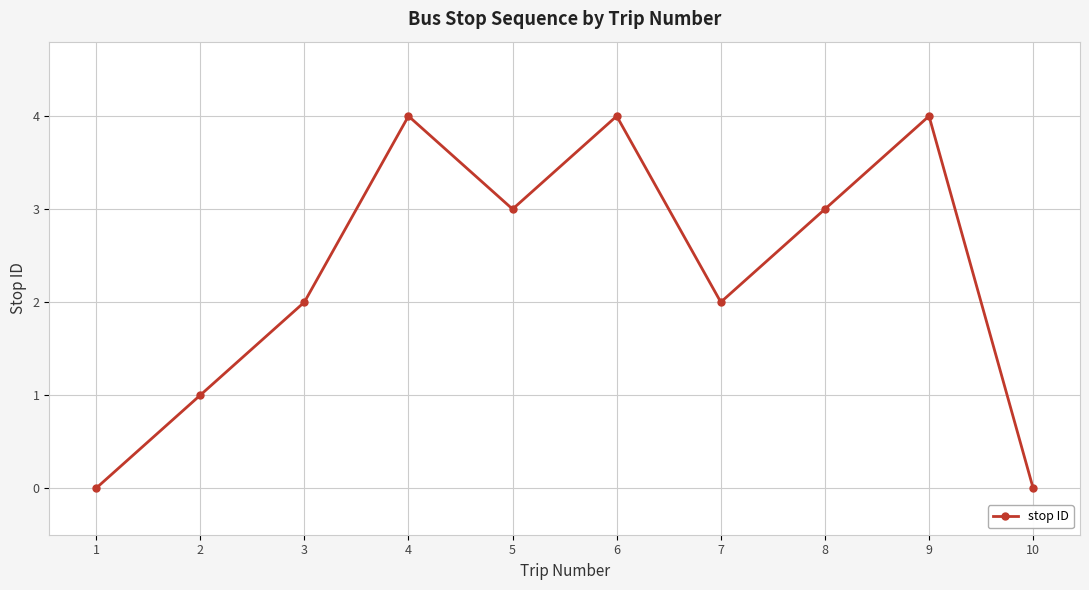

Reading left to right, extract all data points from this chart.

1=0	2=1	3=2	4=4	5=3	6=4	7=2	8=3	9=4	10=0